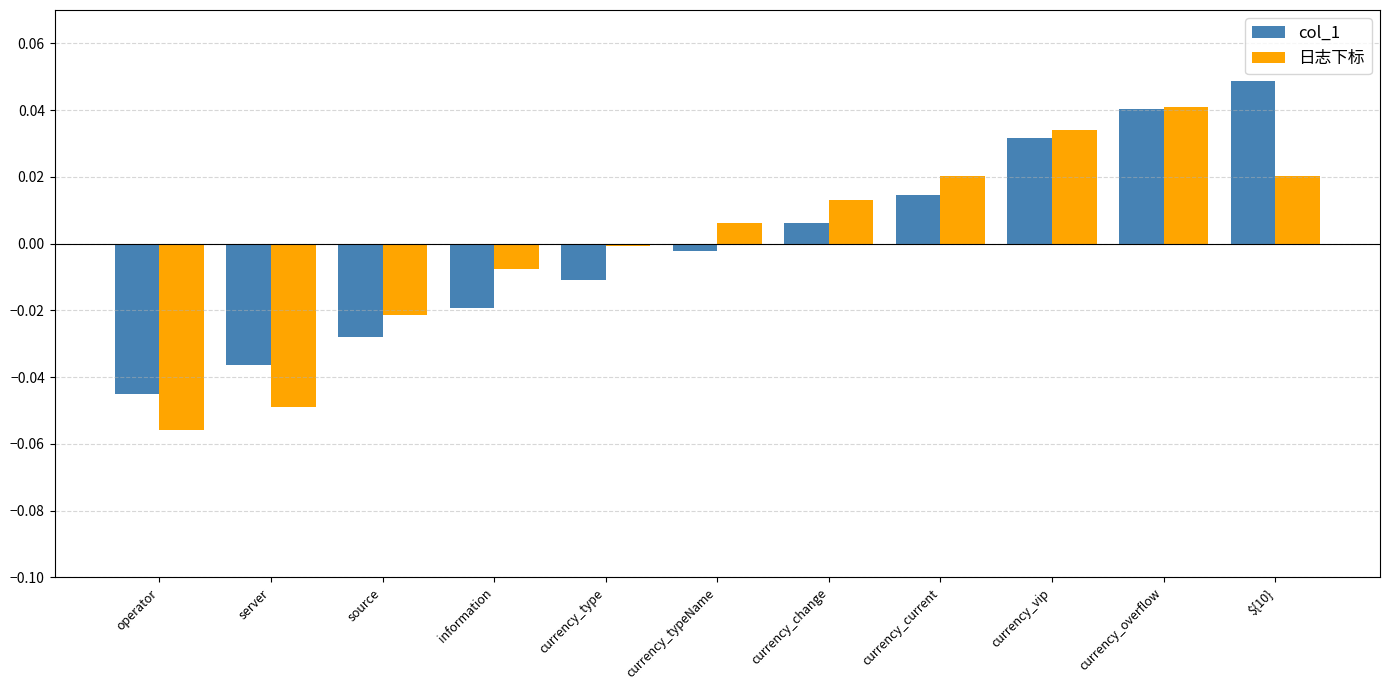

Is the value of col_1 at currency_type greater than the value of 日志下标 at source?

Yes